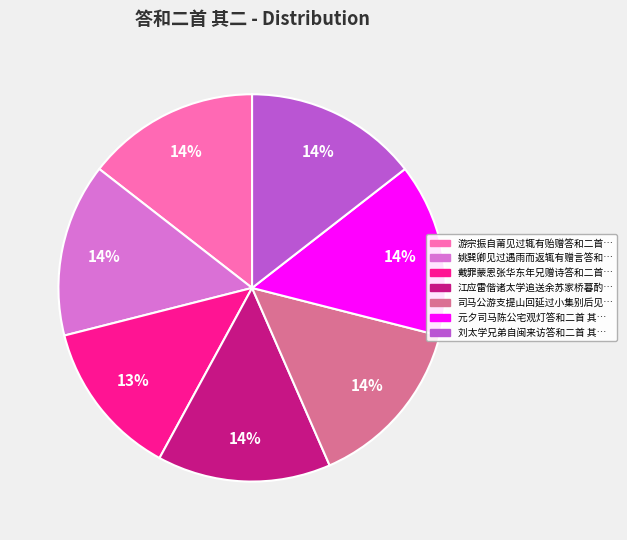

To the nearest percent, what is the difference between the largest and smallest slice percentages?

1%